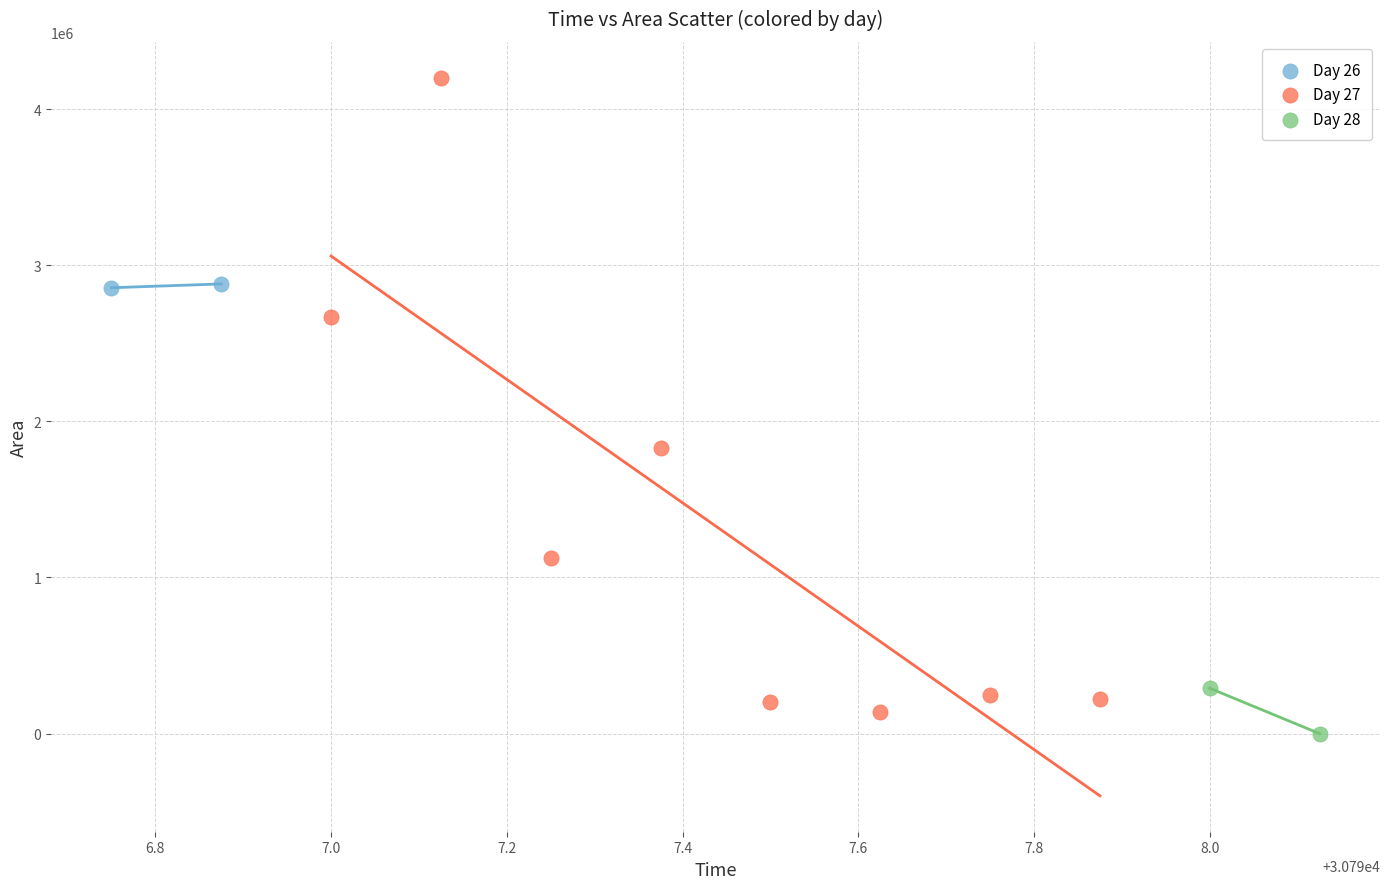

What are all the series names shown in the legend?

Day 26, Day 27, Day 28